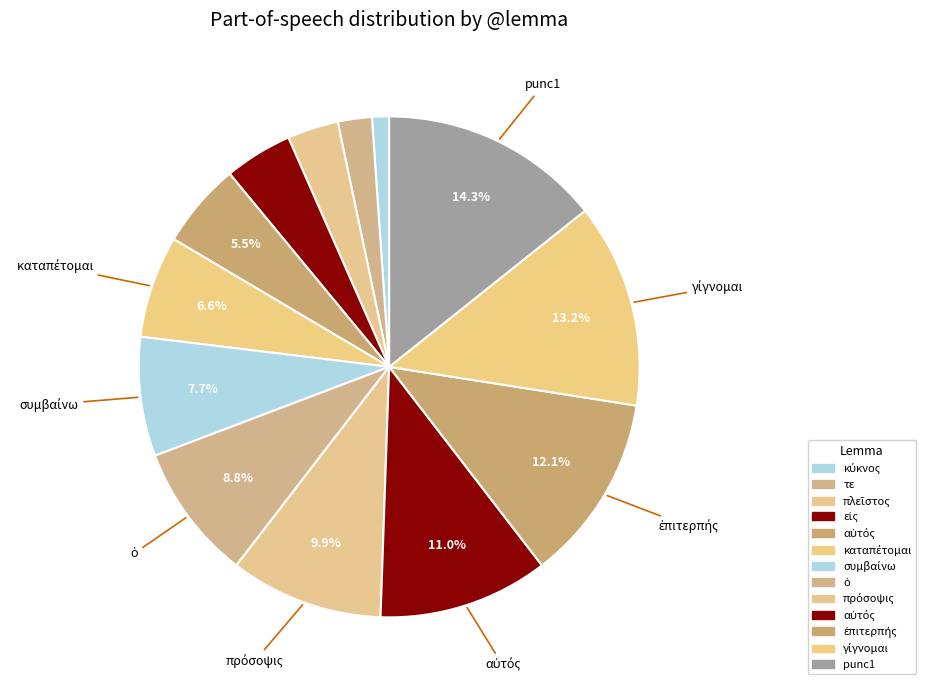

How many slices are in this pie chart?

13